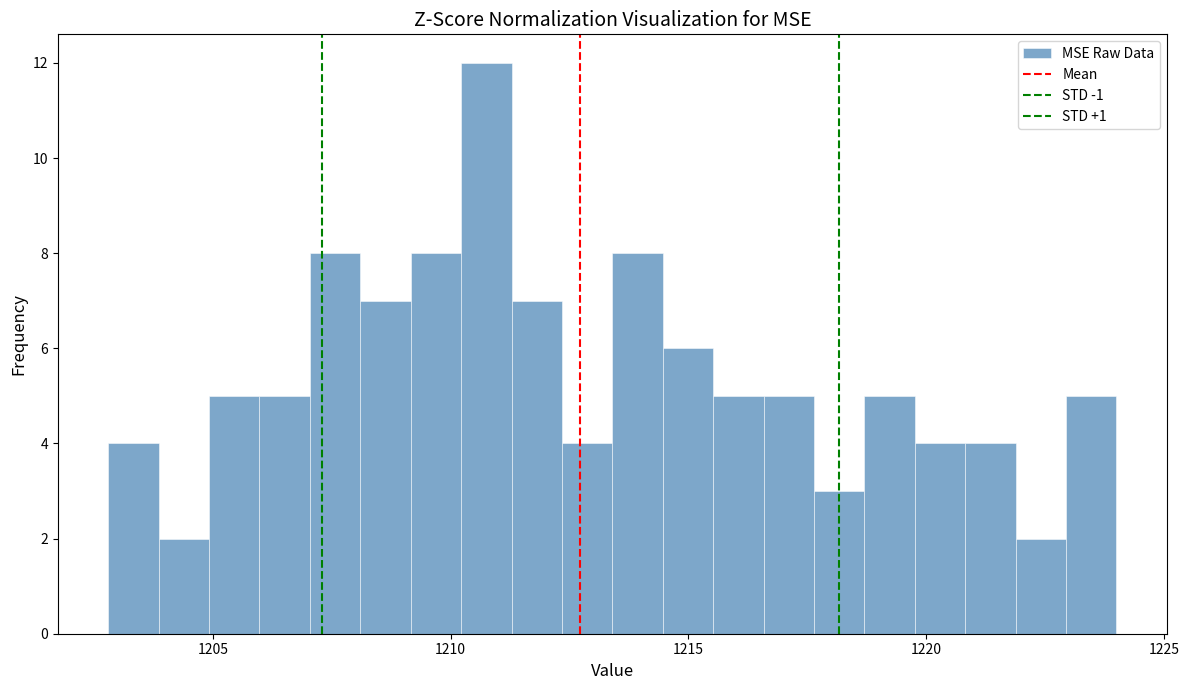

Around what value on the x-axis is the tallest bar? Give the approximate position of its centre, as read against the axis.

1211.0